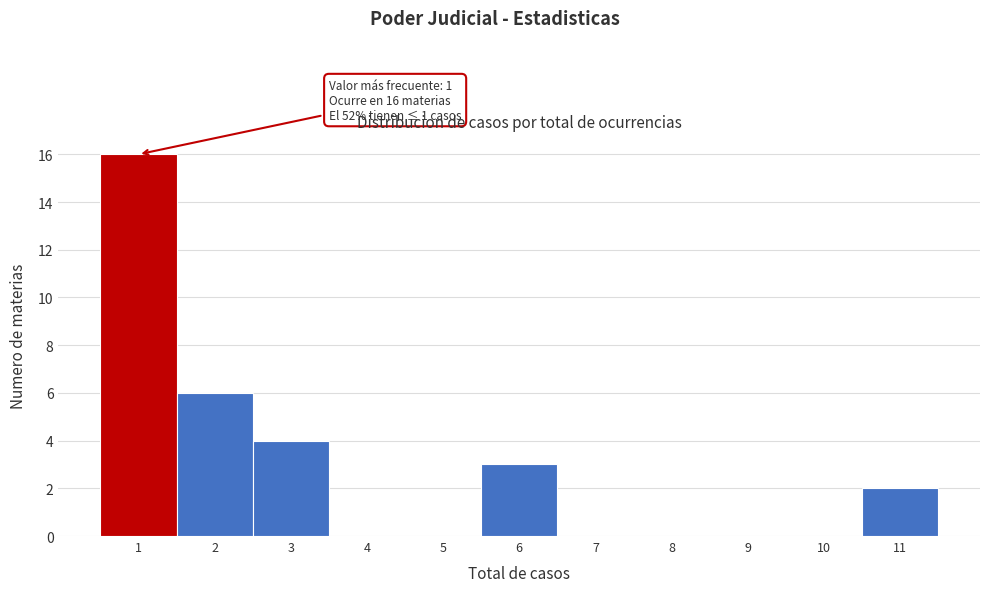

Over which range of the x-axis is the bar tallest?

0.5 to 1.5